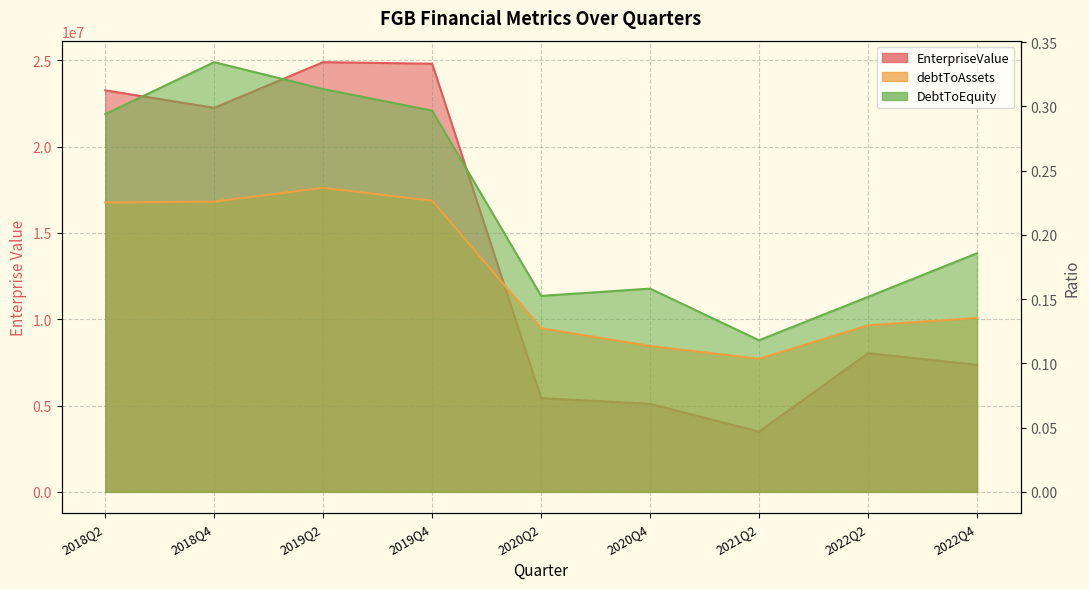

What is the label of the 3rd point from the left?

2019Q2